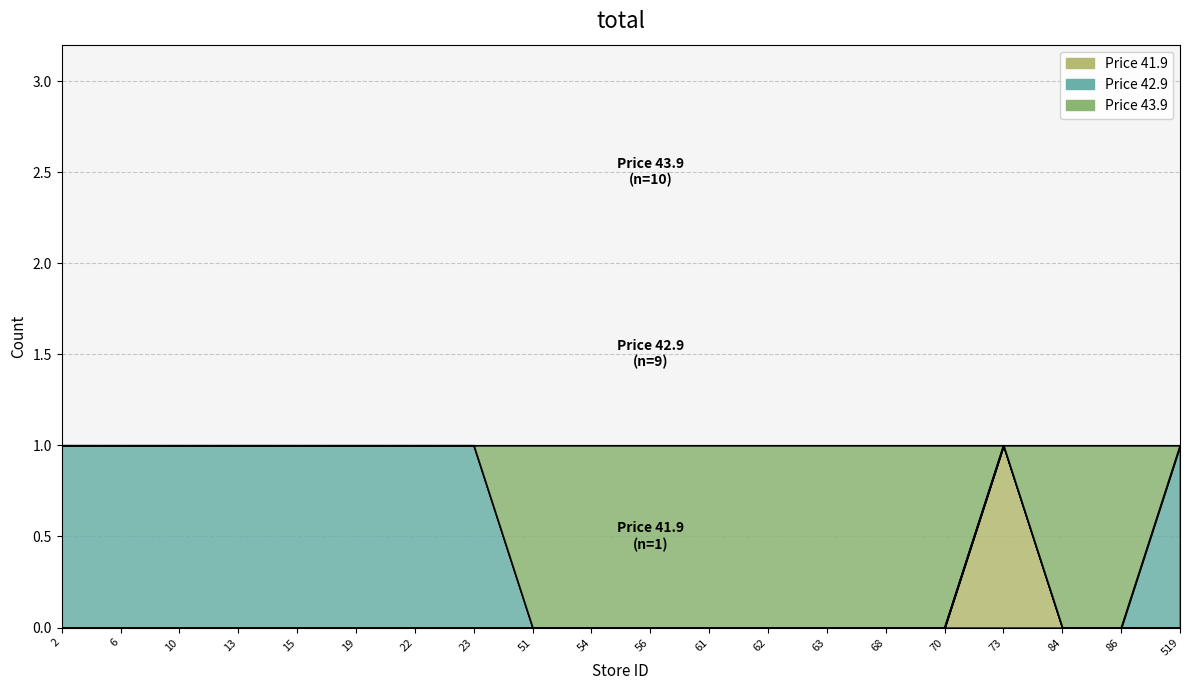

True or false: the data has more than 1 interior local peaks.

False